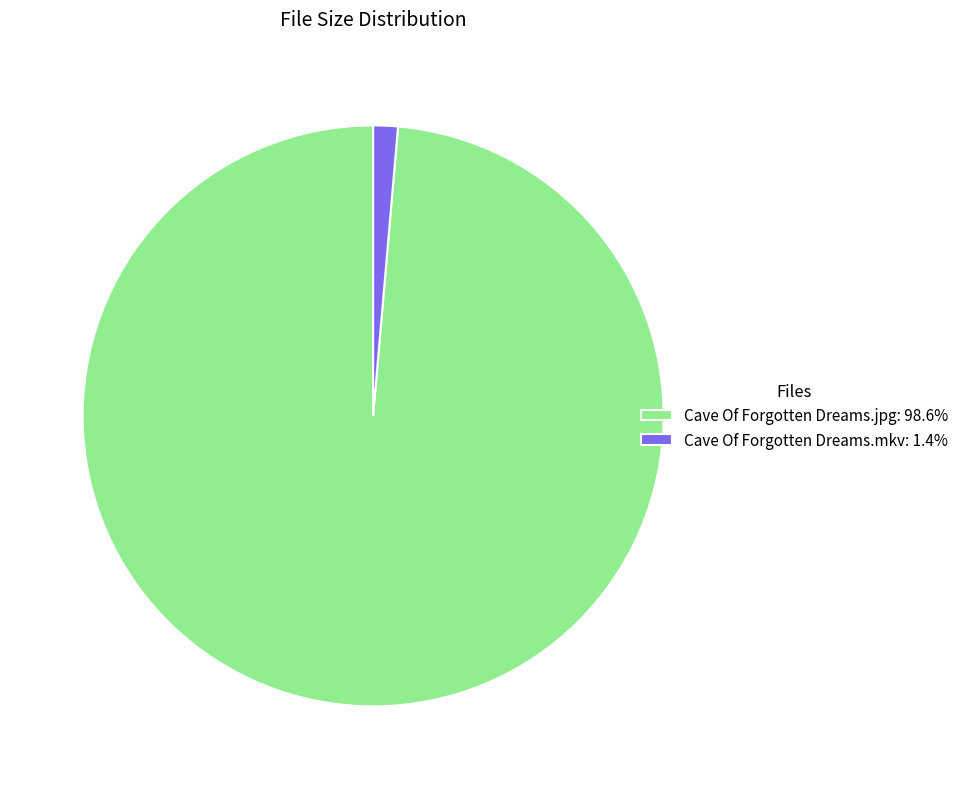

Combined, do Cave Of Forgotten Dreams.mkv: 1.4% and Cave Of Forgotten Dreams.jpg: 98.6% account for over 50%?

Yes